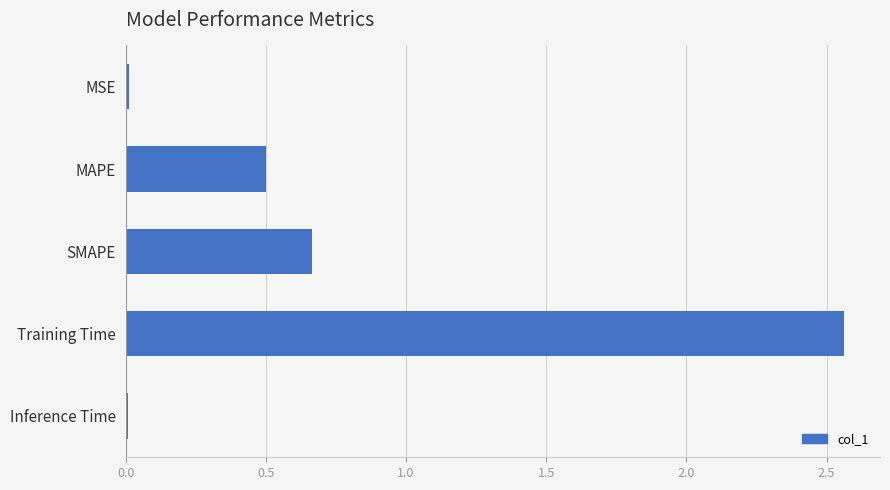

What is the difference between the values at MAPE and Training Time?

2.1